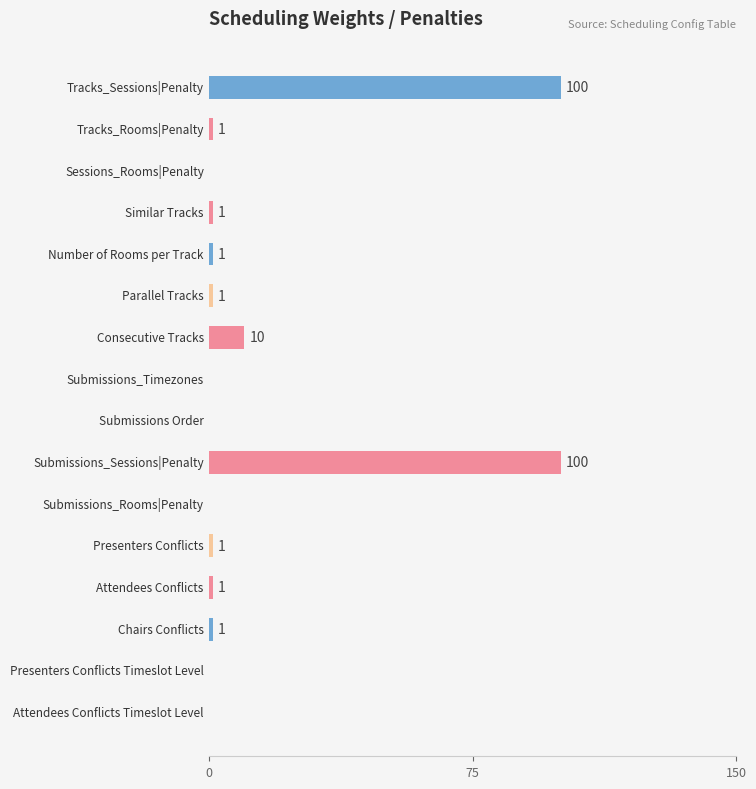

What is the sum of all values?

217